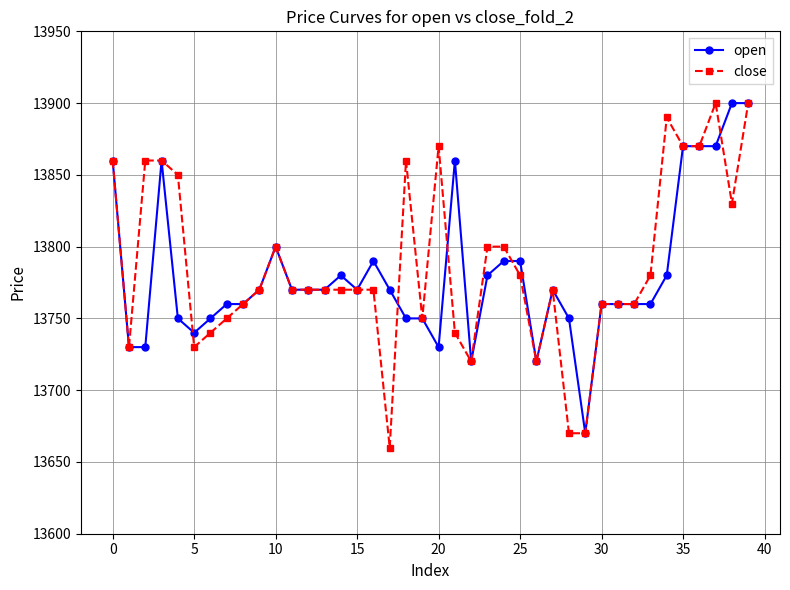

At how many categories does at least one series exceed 13784?

18